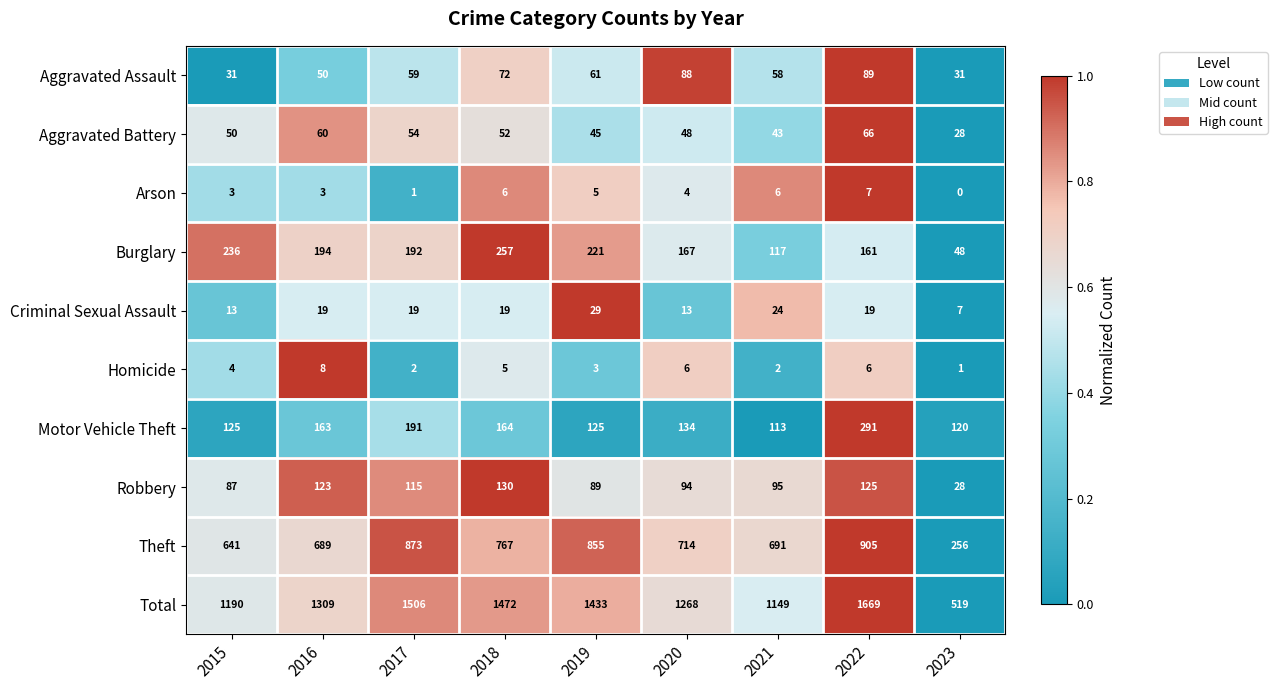

What is the average value of the Robbery series?

98